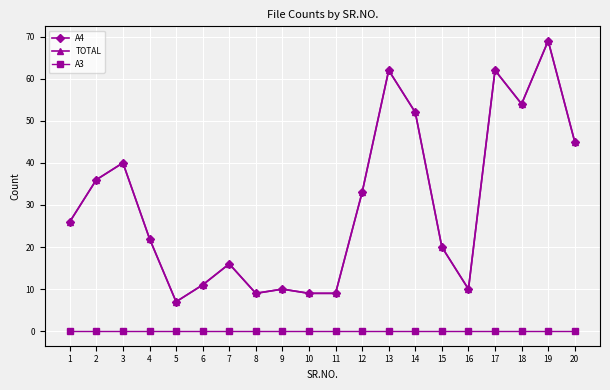

Reading left to right, what are all the values shown in this chart?

A4: 26	36	40	22	7	11	16	9	10	9	9	33	62	52	20	10	62	54	69	45
TOTAL: 26	36	40	22	7	11	16	9	10	9	9	33	62	52	20	10	62	54	69	45
A3: 0	0	0	0	0	0	0	0	0	0	0	0	0	0	0	0	0	0	0	0